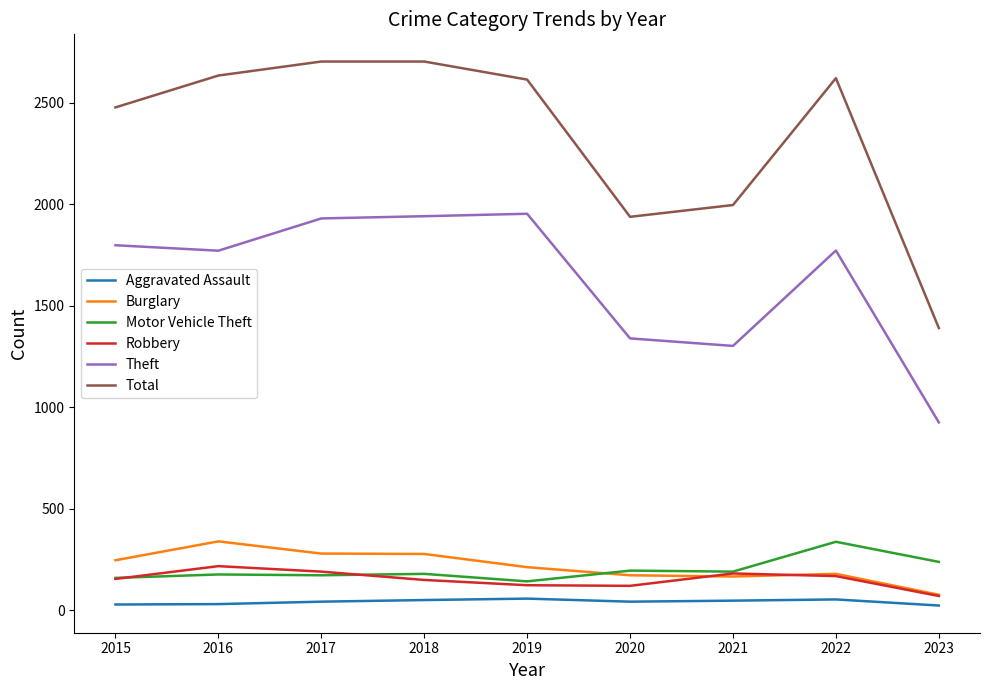

What is the highest value of the Burglary series?

340